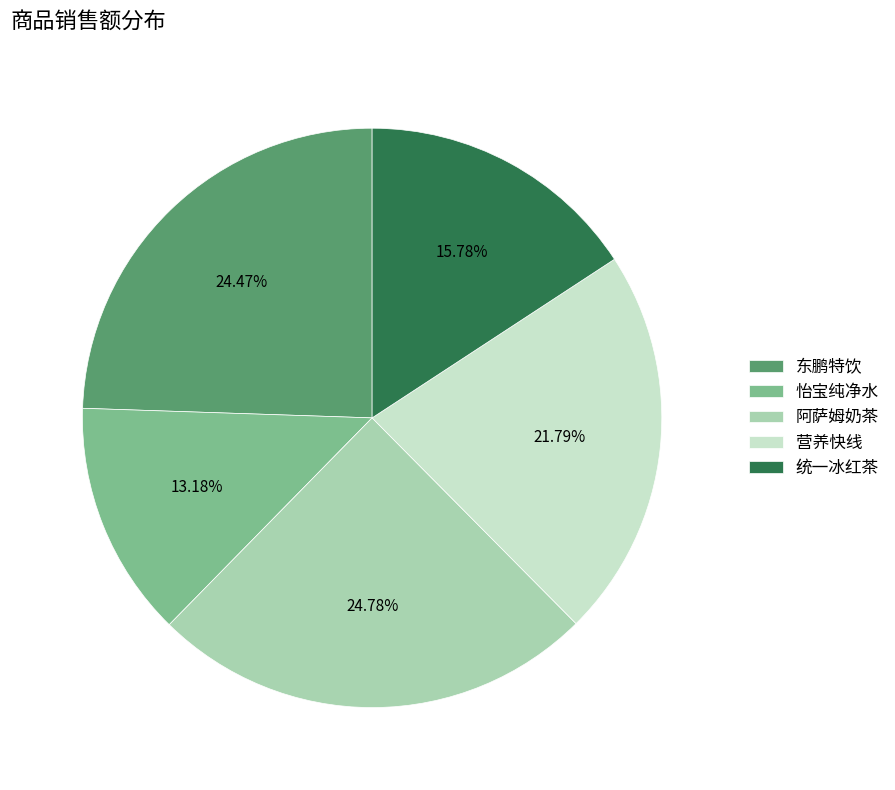

Is there any slice that represents more than half of the pie?

No